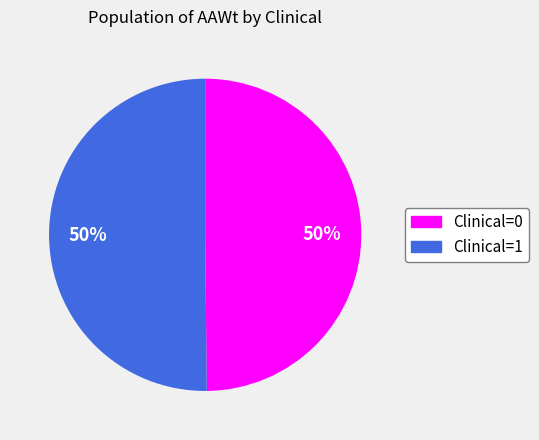

To the nearest percent, what percentage of the pie is Clinical=0?

50%